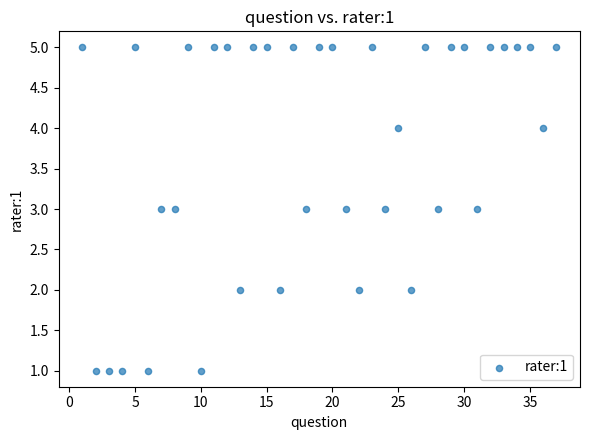

What is the range of Y values (max minus min)?

4